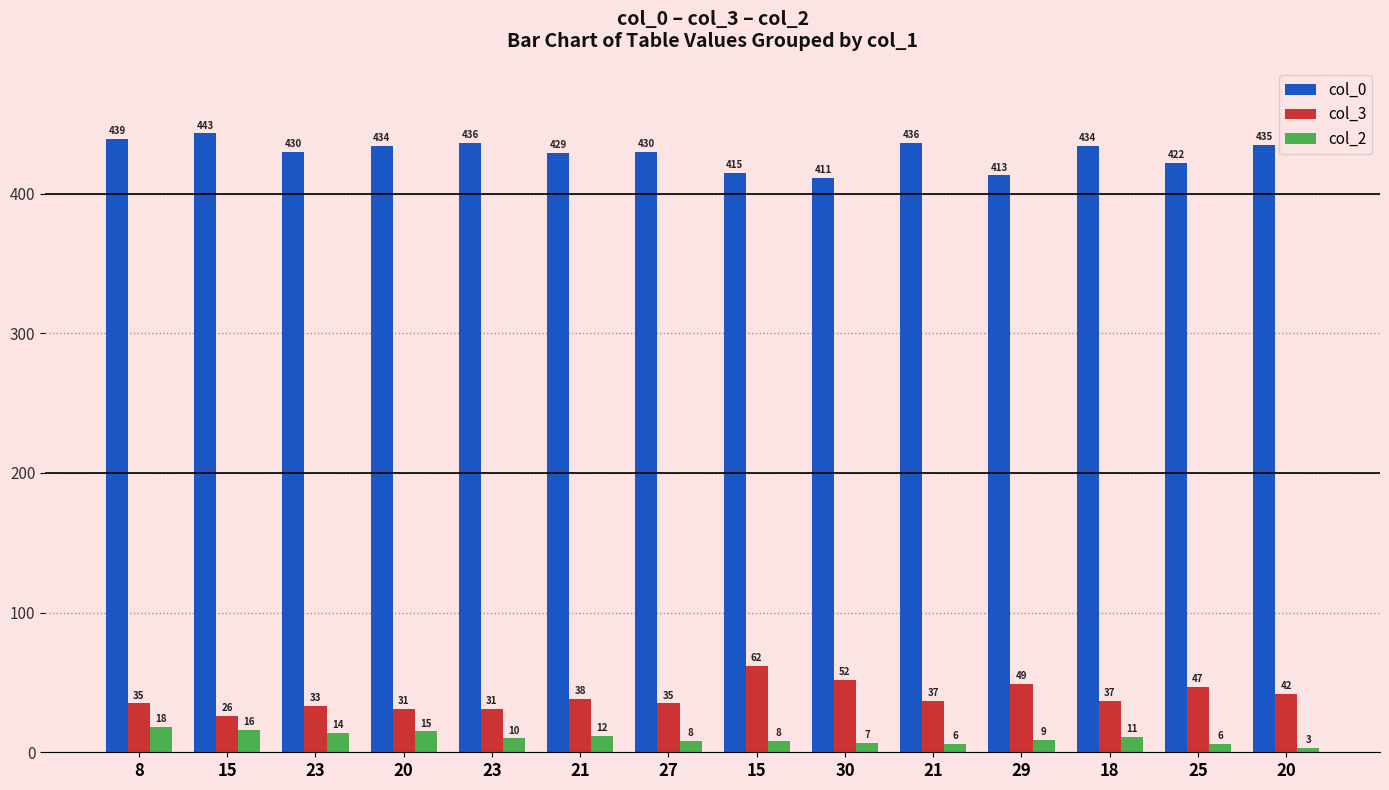

The col_3 series shows 46 at 20. True or false?

False